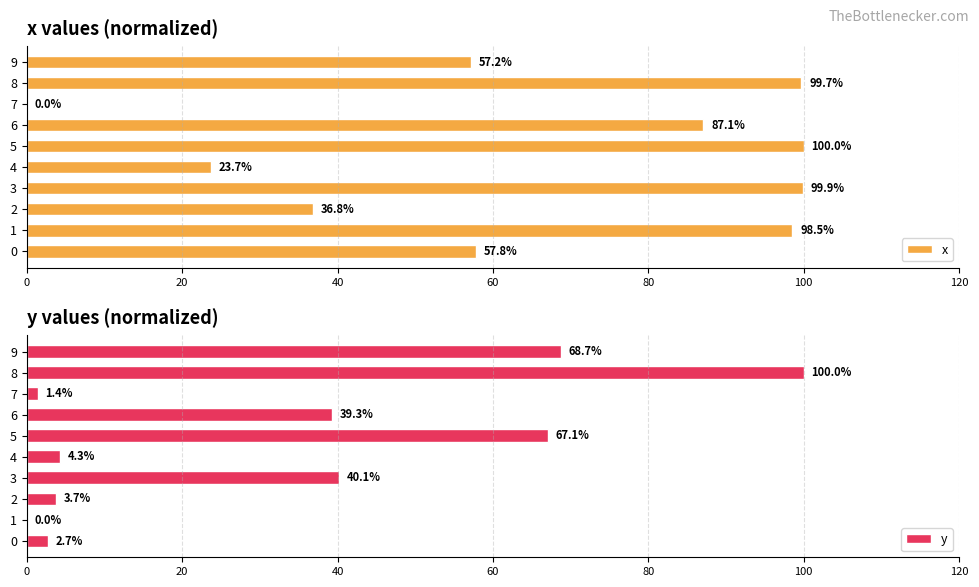

How many groups of bars are there?

10